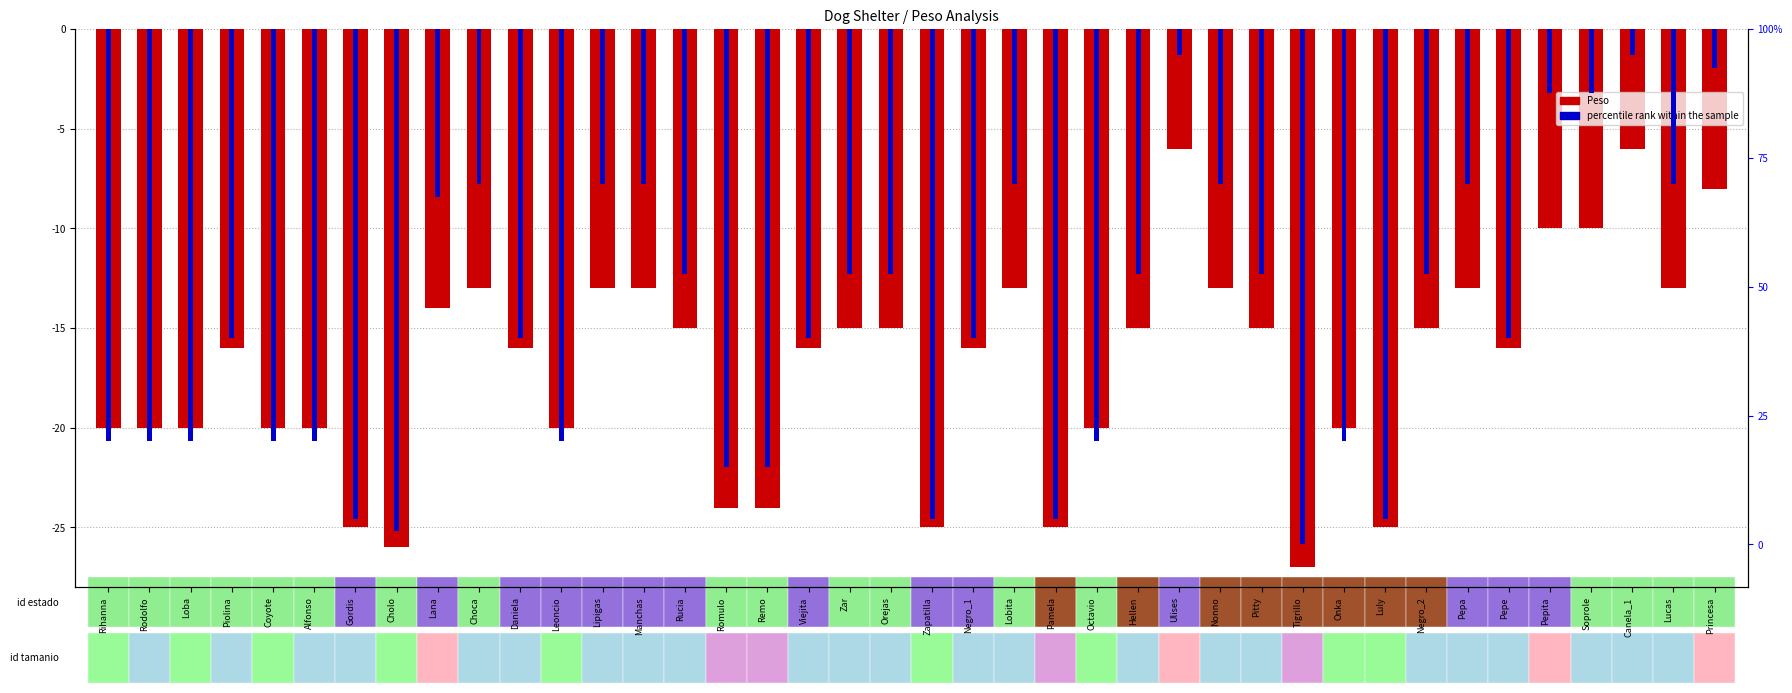

What is the lowest value of the Peso (neg) series?

-27.0